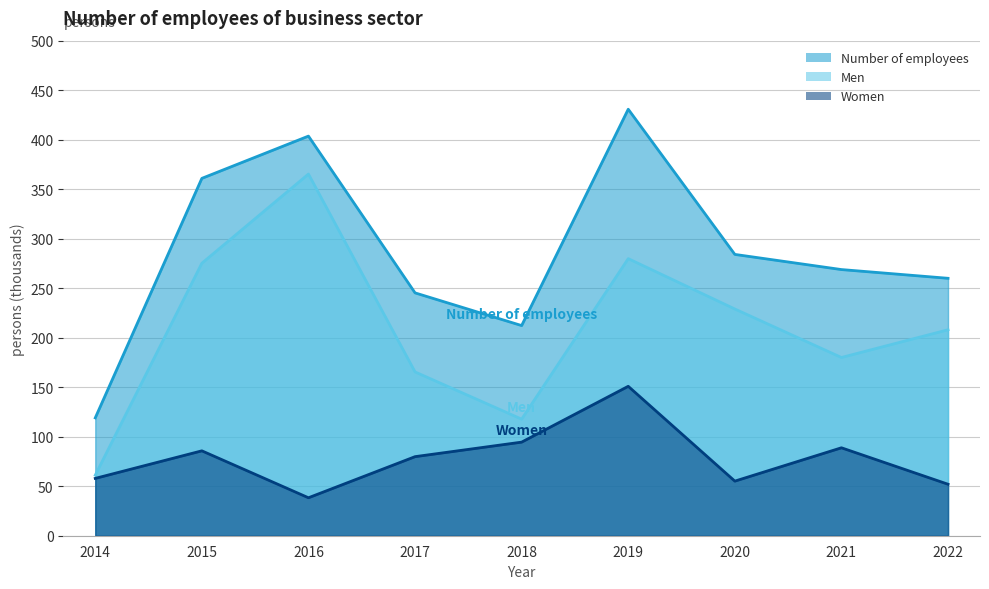

What is the difference between the Women values at 2017 and 2019?

71.1